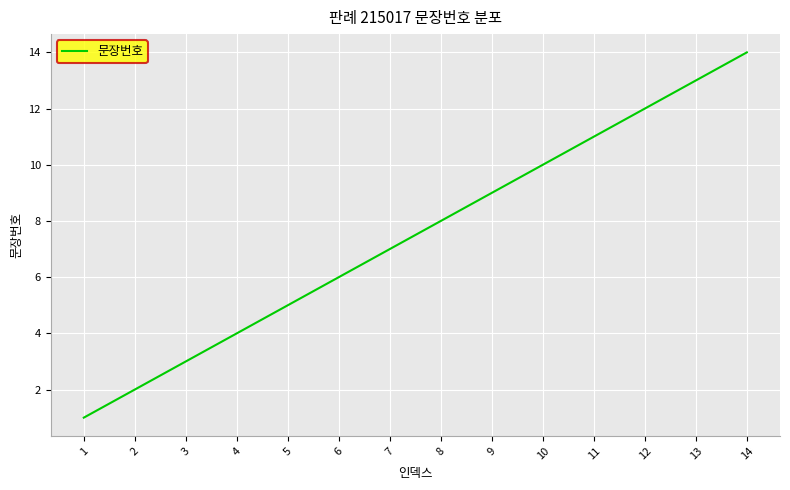

The chart shows a value of 5 at 3. True or false?

False